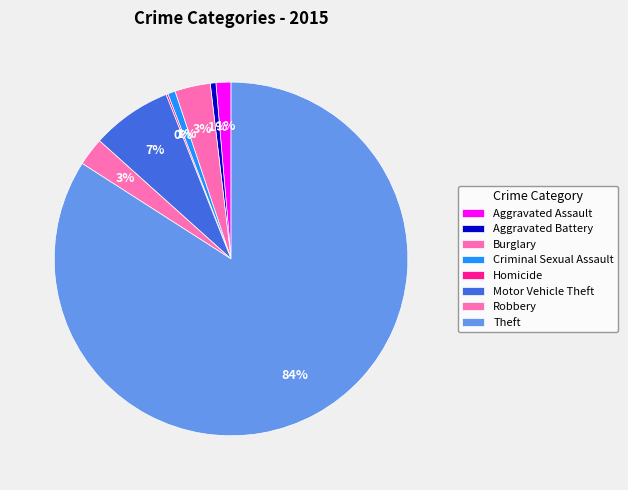

What is the change in value from Aggravated Battery to Motor Vehicle Theft?

+40